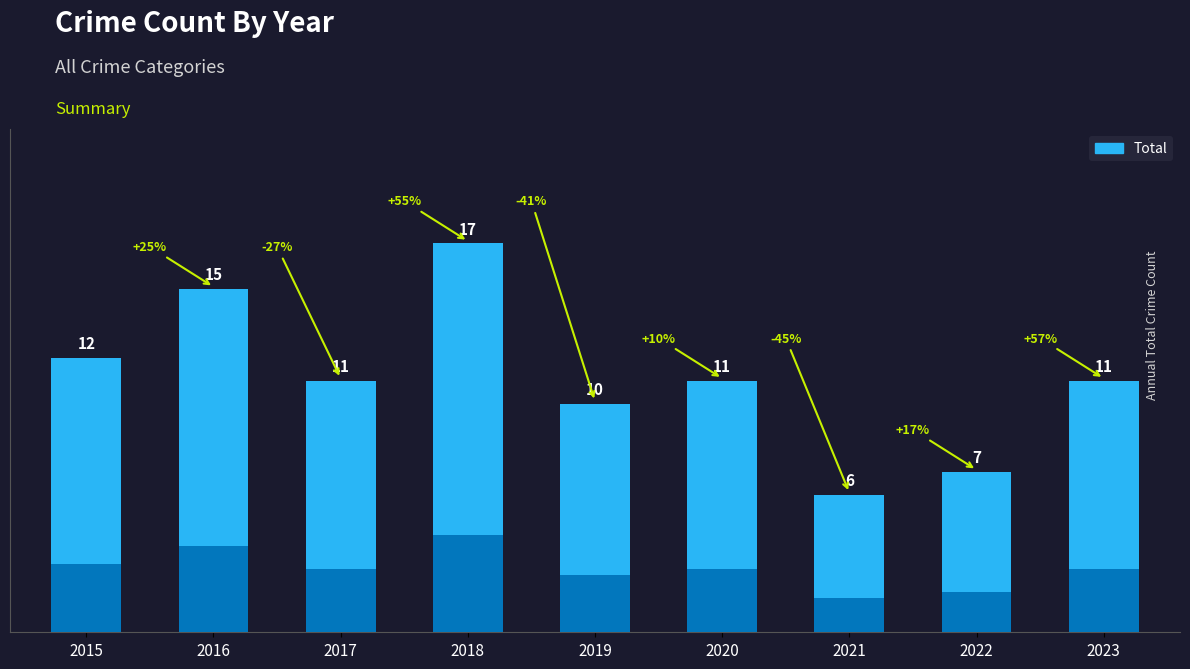

Where does the data first go above 11?

2015